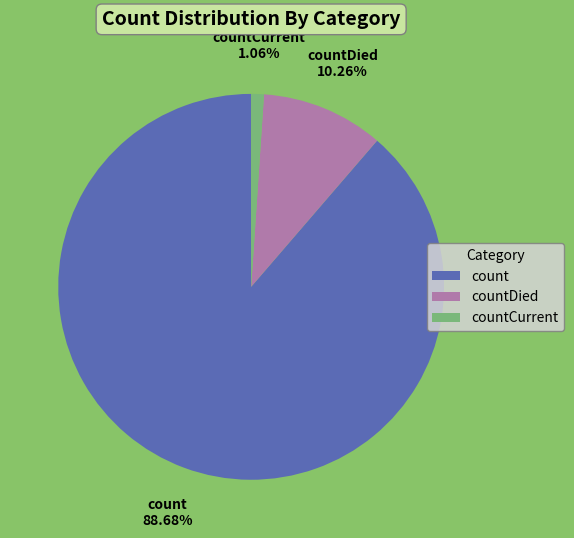

True or false: countDied accounts for 10% of the total.

True